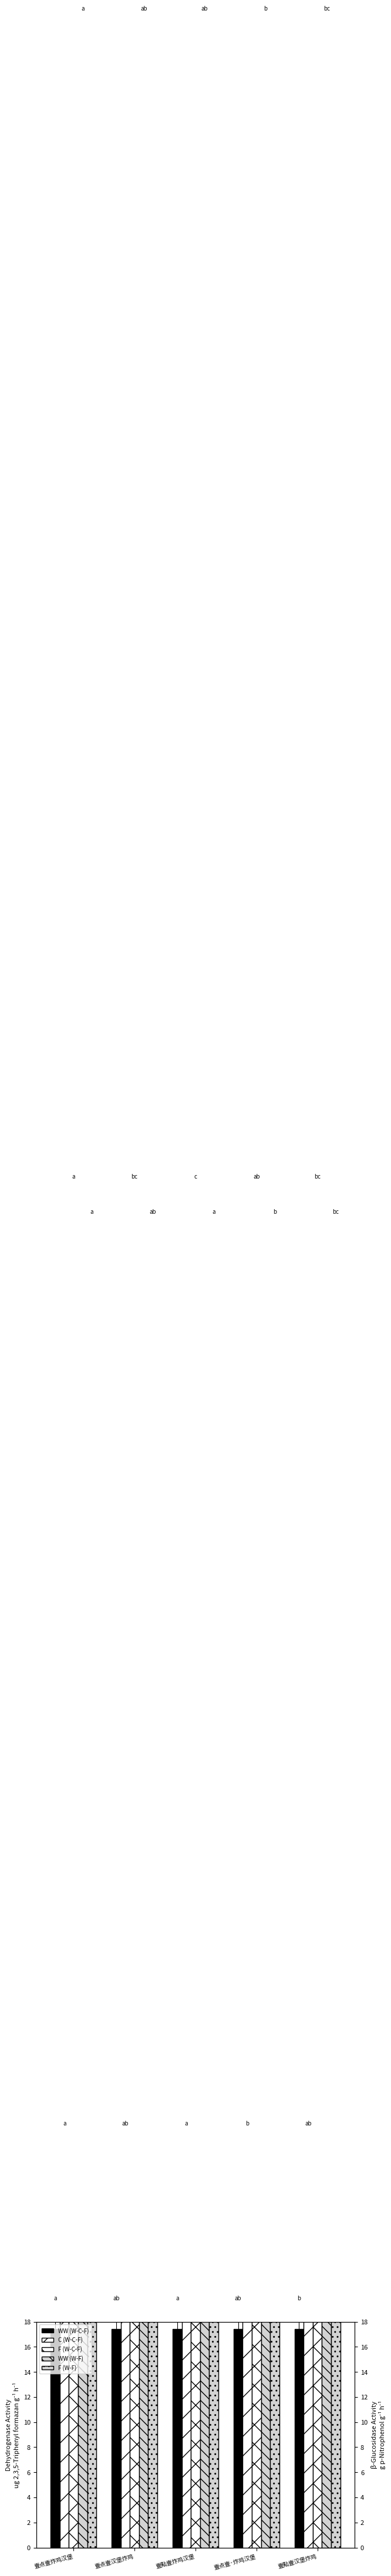

What is the total value across all series at 壹點壹汉堡炸鸡?

407.8